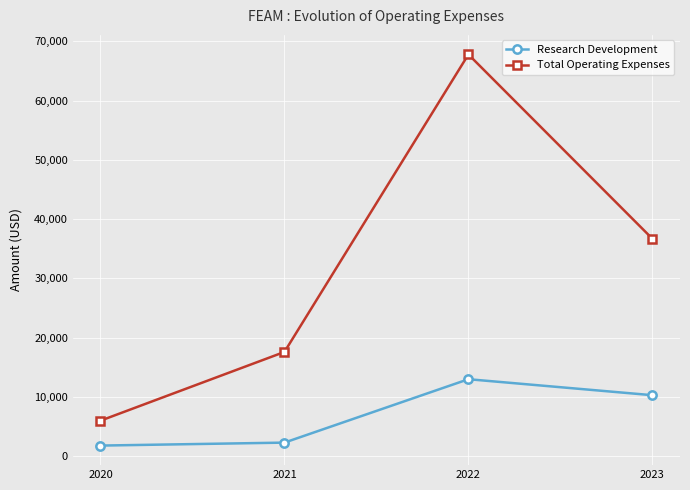

What is the average value of the Research Development series?

6850